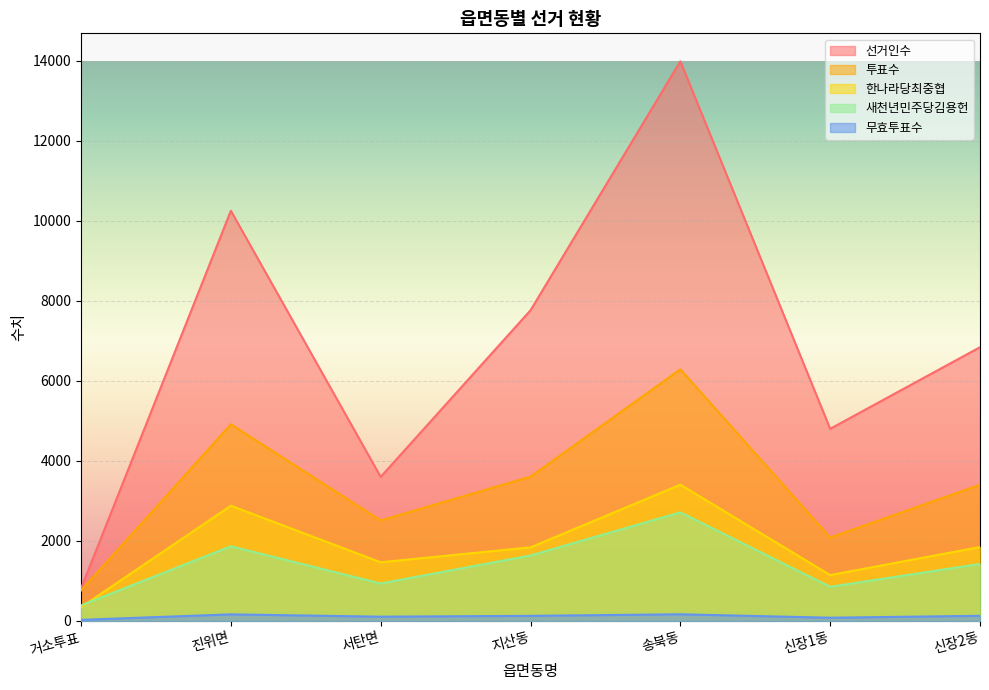

Rank the series by their maximum value, from lowest to highest.

무효투표수, 새천년민주당김용헌, 한나라당최중협, 투표수, 선거인수